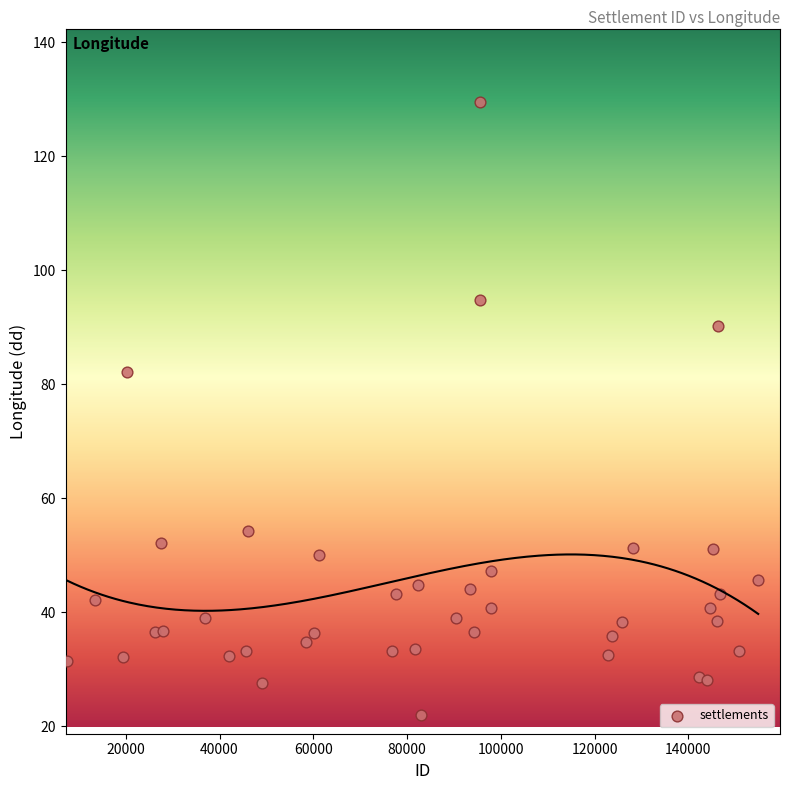

What is the range of X values (max minus min)?

147504.0